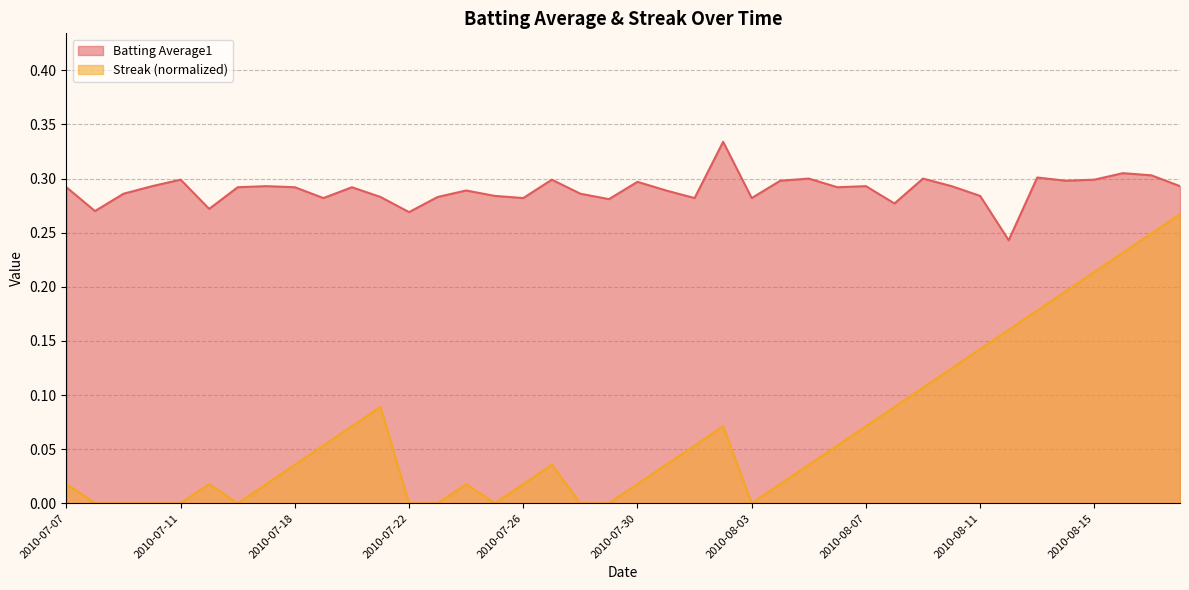

How many lines are shown in the chart?

2